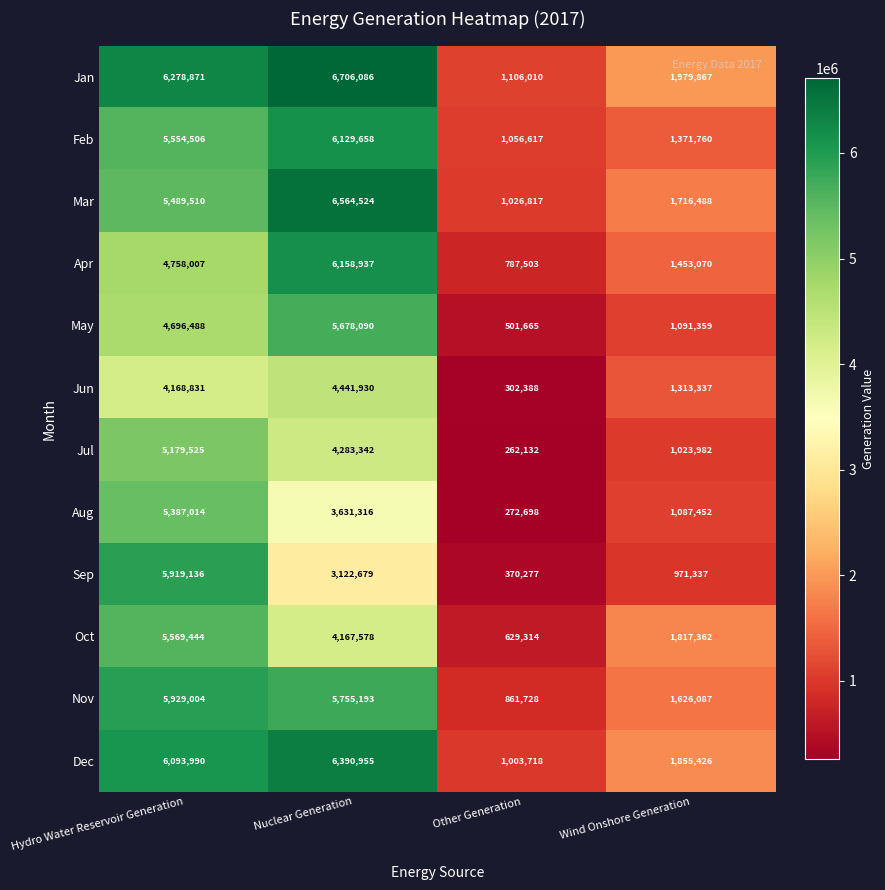

What is the approximate value of Mar at Nuclear Generation?

6564524